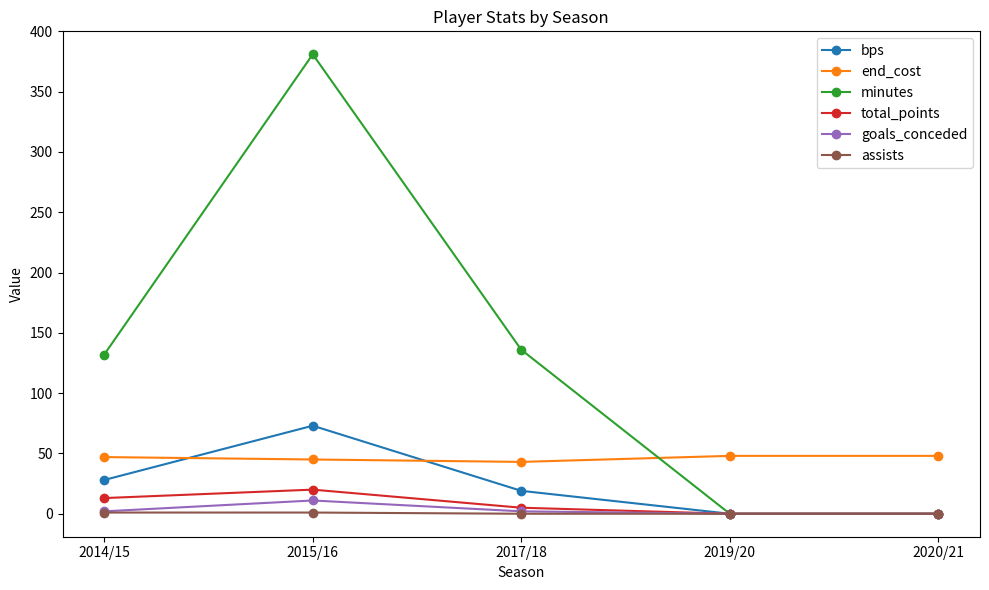

Which series has the largest range (max minus min)?

minutes